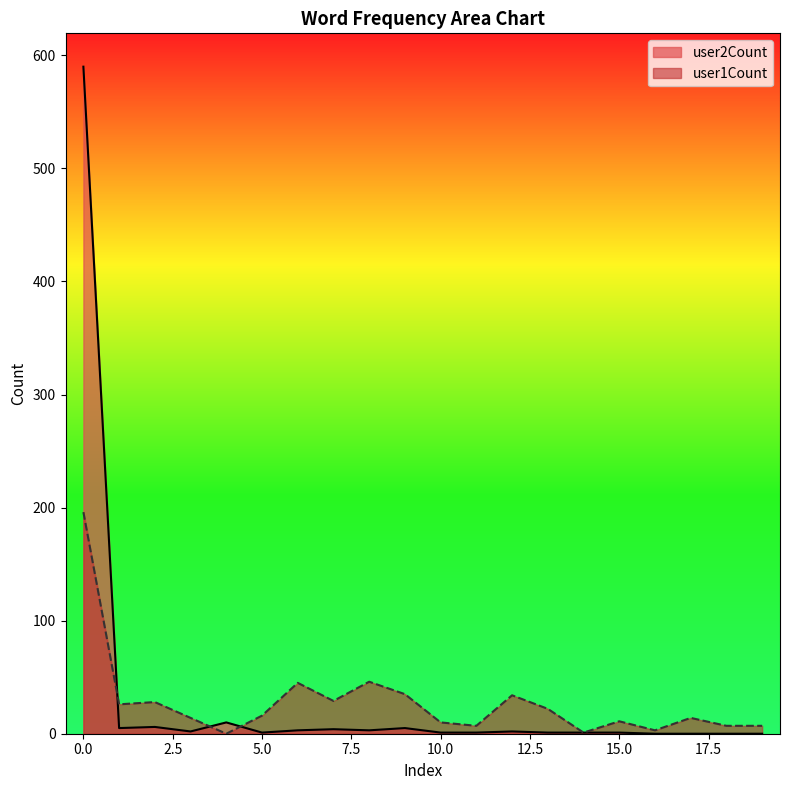

What is the average value of the user1Count series?

28